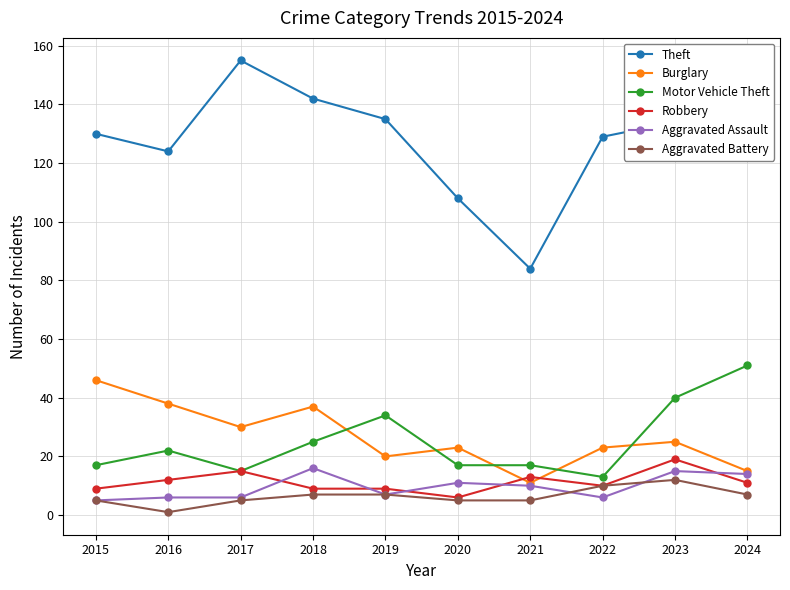

Count the number of data series in this chart.

6